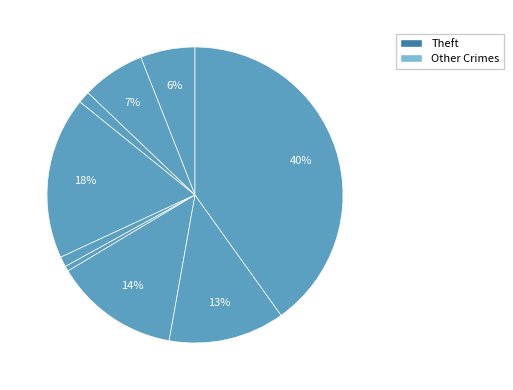

Which slice is the largest?

Theft